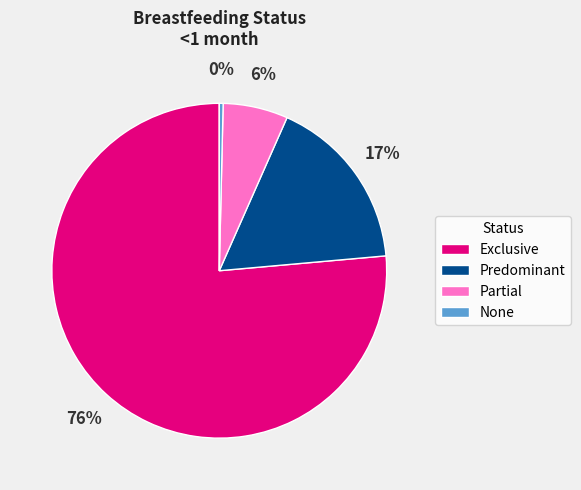

What percentage is the Predominant slice, to the nearest percent?

17%